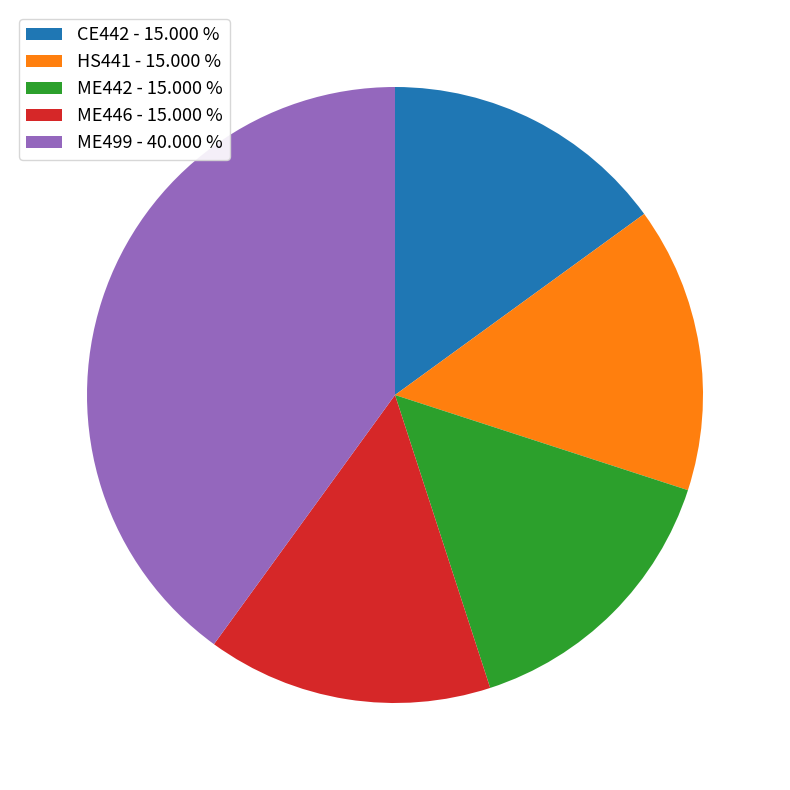

The ME446 slice represents 9% of the pie. True or false?

False